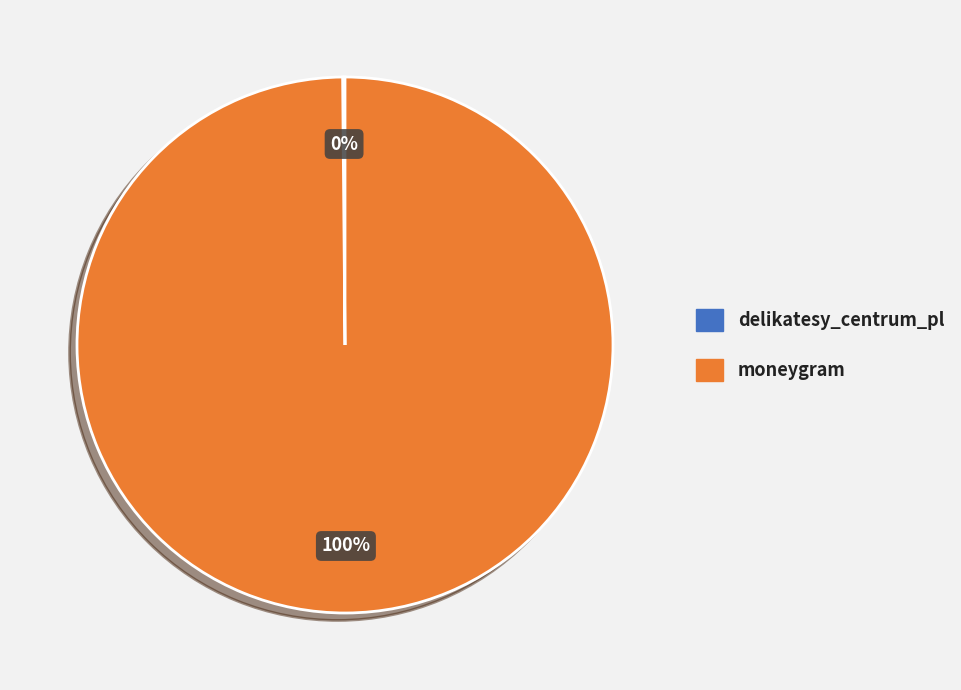

Is it true that moneygram is 100% of the pie?

True